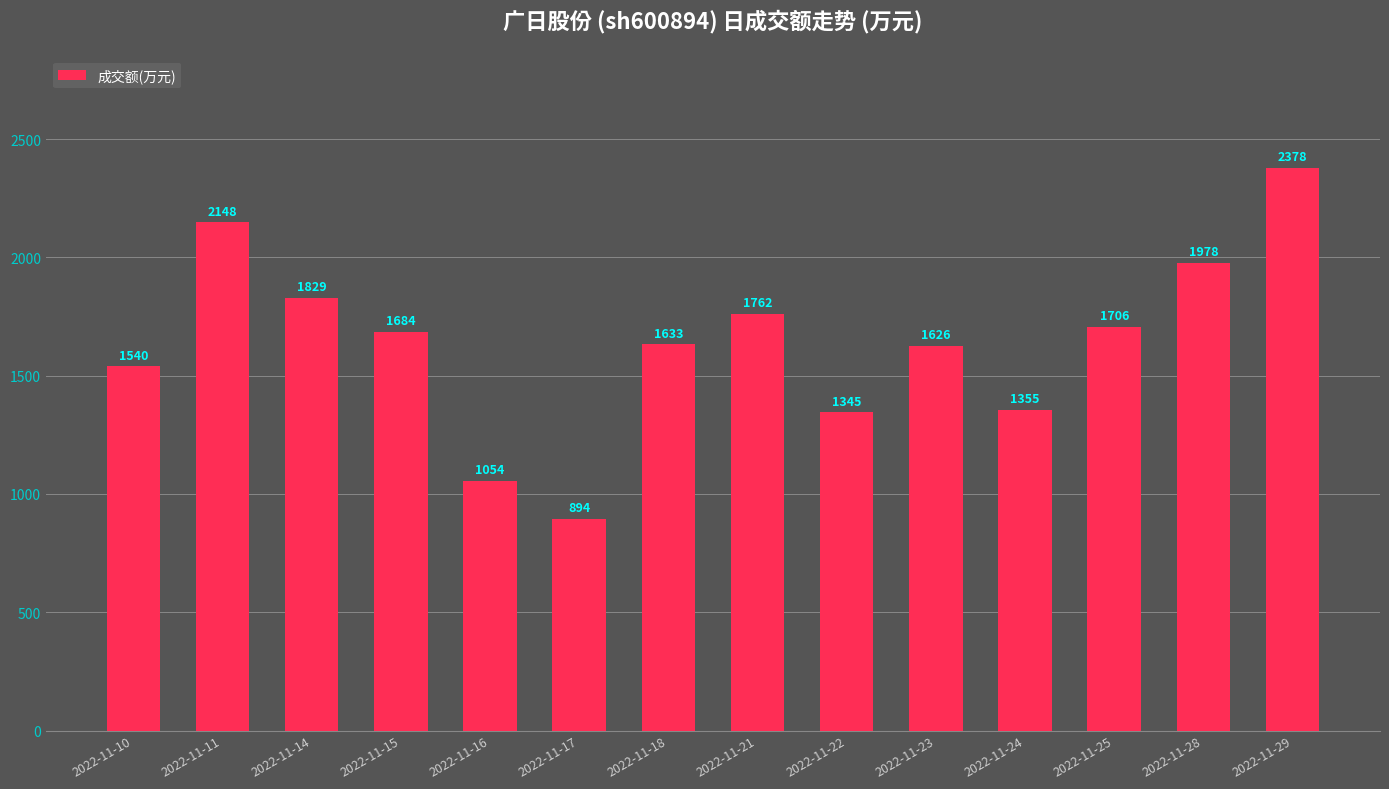

Reading left to right, extract all data points from this chart.

2022-11-10=1540	2022-11-11=2148	2022-11-14=1829	2022-11-15=1684	2022-11-16=1054	2022-11-17=894	2022-11-18=1633	2022-11-21=1762	2022-11-22=1345	2022-11-23=1626	2022-11-24=1355	2022-11-25=1706	2022-11-28=1978	2022-11-29=2378